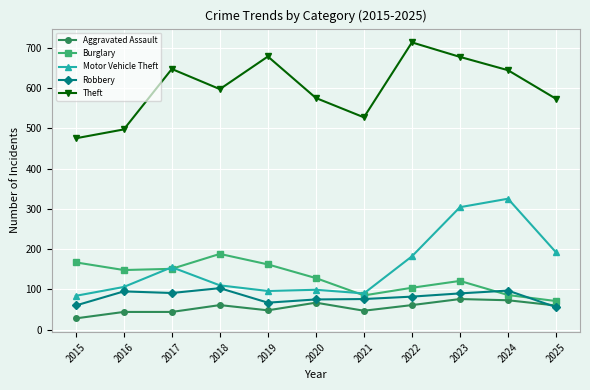

Which category has the highest value across all series?

2022